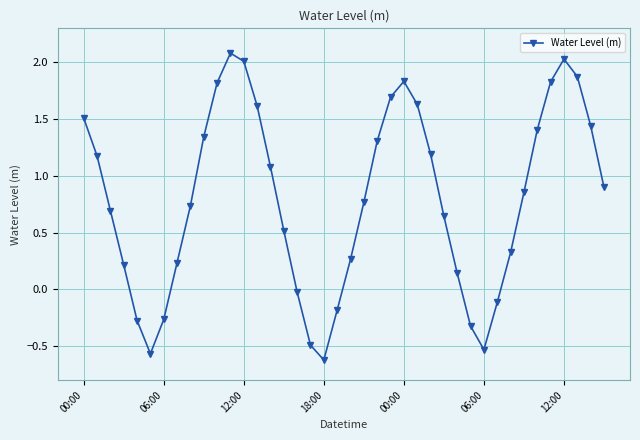

What is the greatest value displayed?

2.1